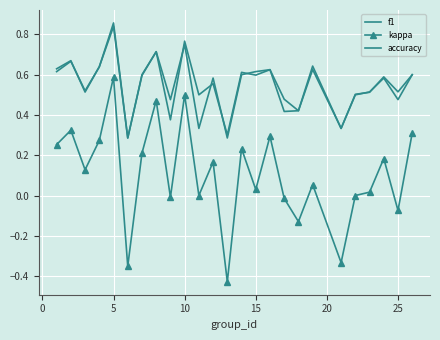

In kappa, how many points are higher than both neighbors (excluding endpoints)?

9